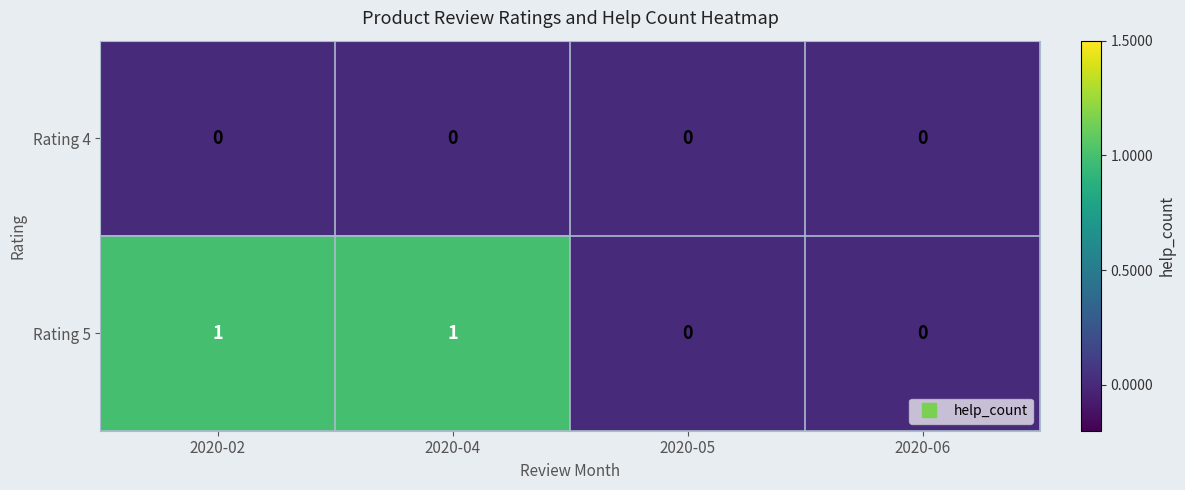

Rank the series at 2020-04 from lowest to highest value.

Rating 4, Rating 5